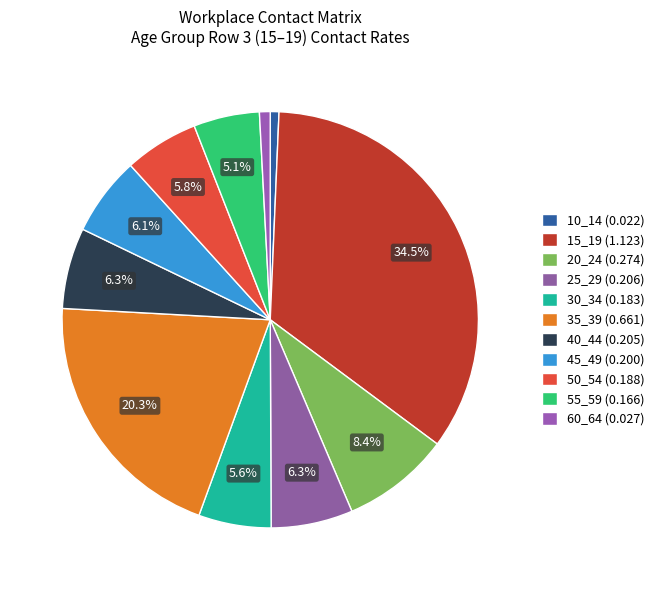

To the nearest percent, what percentage of the pie is 25_29?

6%